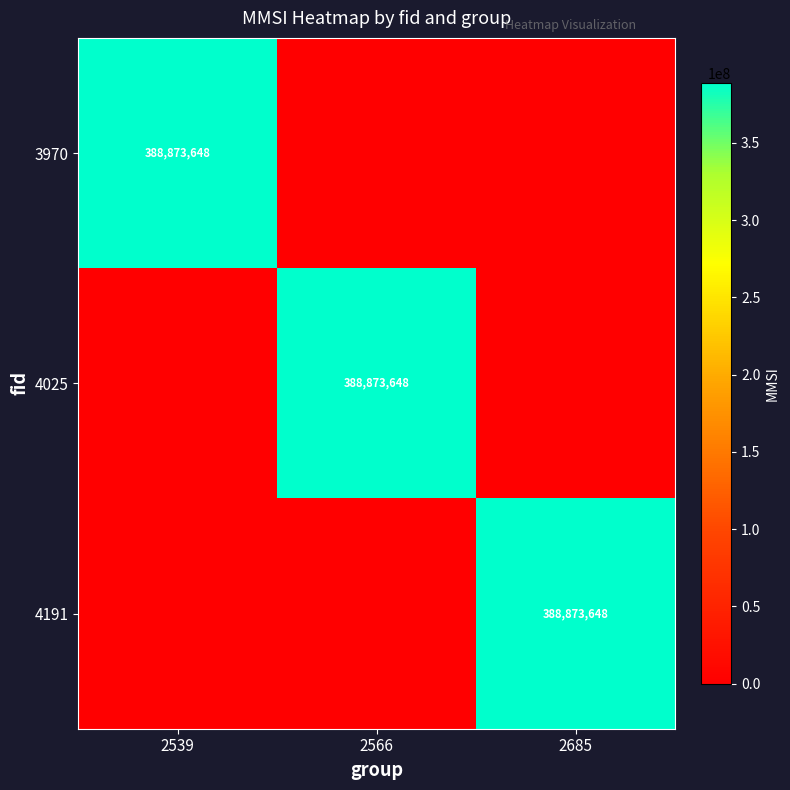

The value of 3970 at 2539 is 388873648. True or false?

True